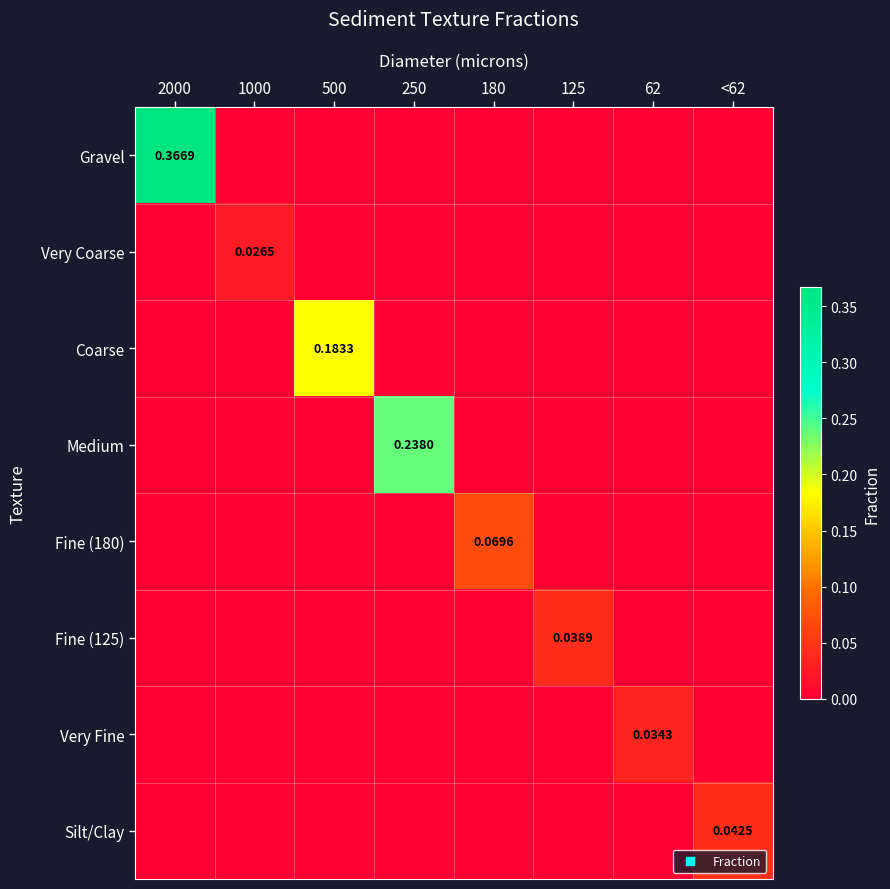

What is the greatest value displayed?

0.4